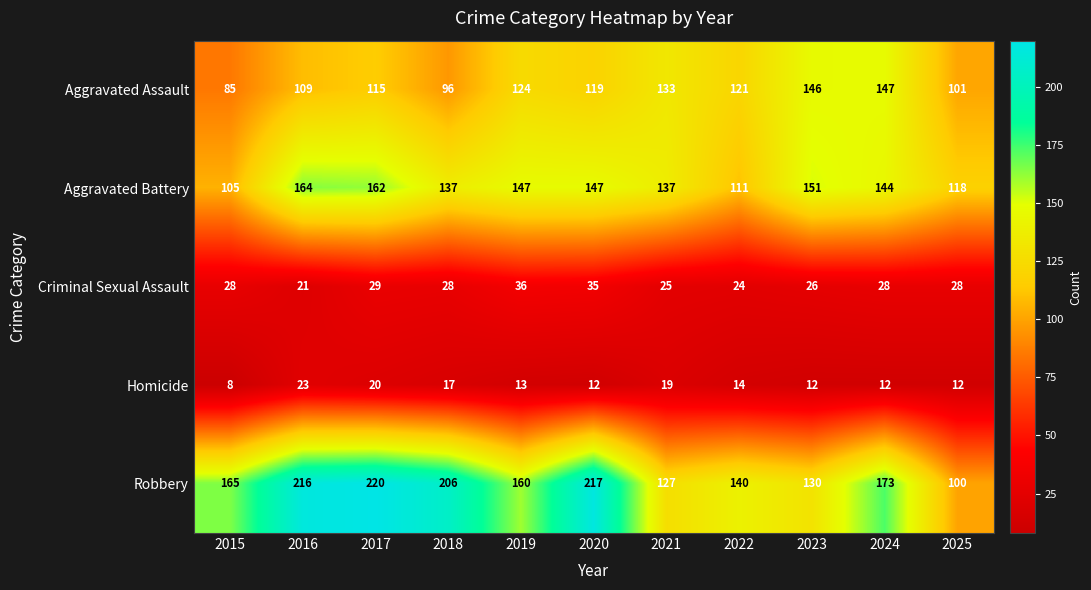

Where does the Homicide series first go above 13?

2016